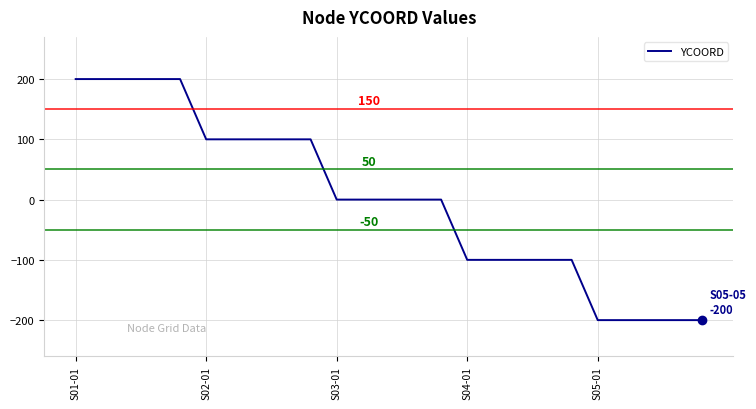

Count the values in the range -100 to 100.

15